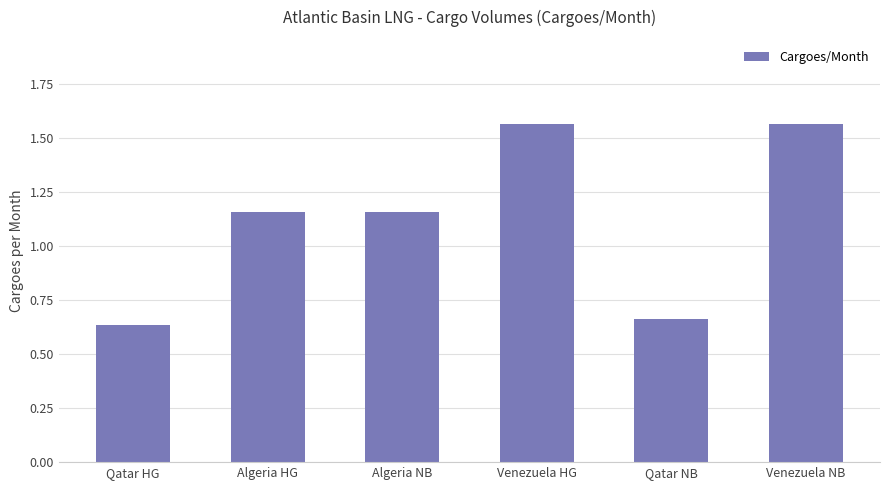

The chart shows a value of 1.8 at Algeria HG. True or false?

False